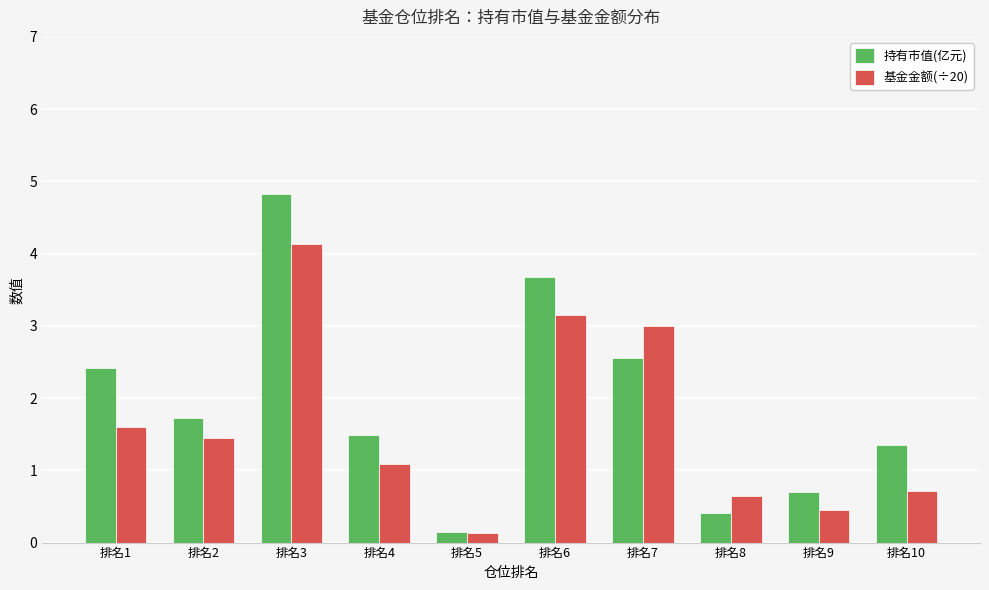

Which series has the widest spread of values?

持有市值(亿元)